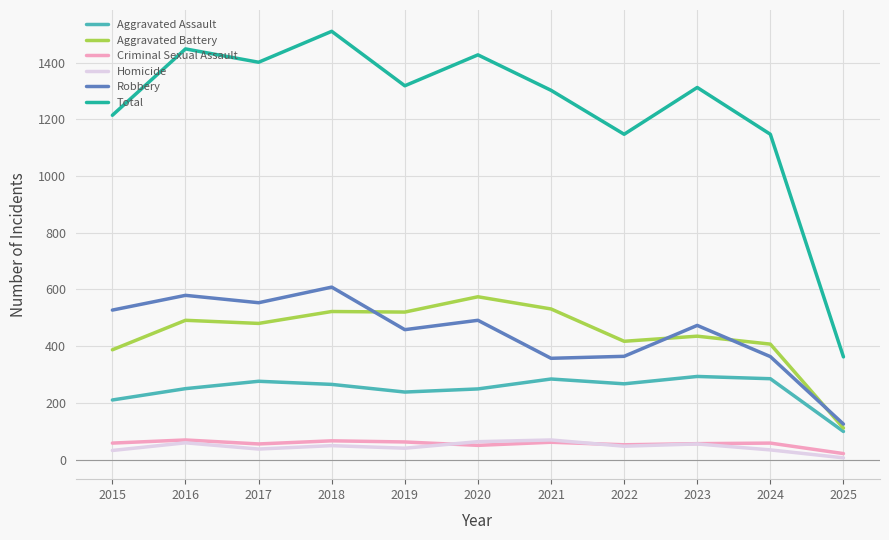

At which label is Aggravated Battery closest to 342?

2015